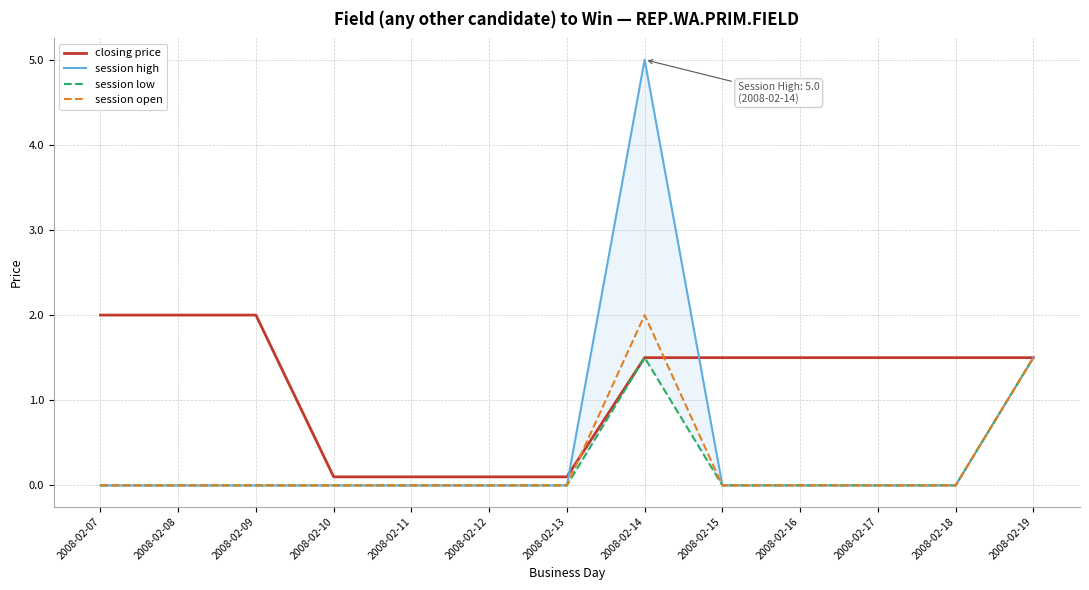

Which series changed the most between 2008-02-14 and 2008-02-19?

session high